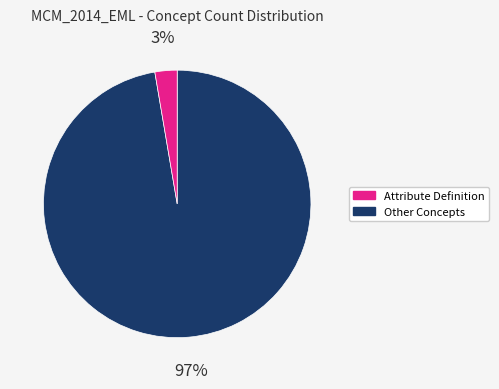

Is there any slice that represents more than half of the pie?

Yes